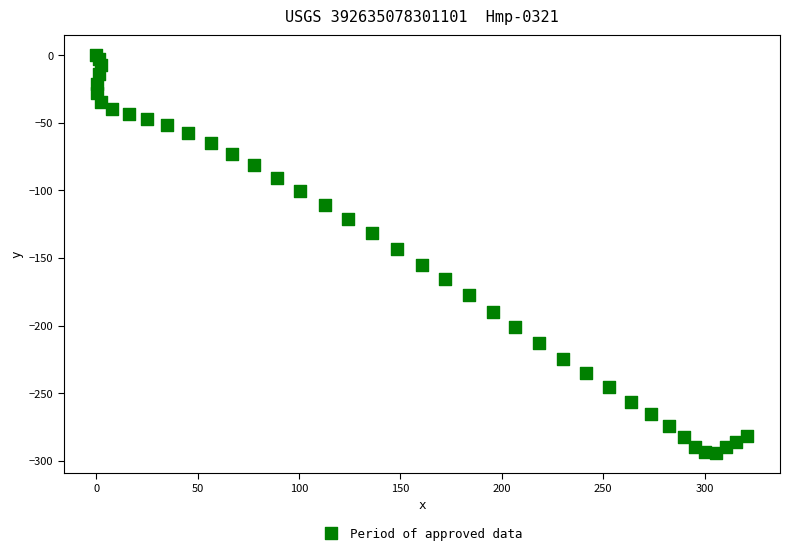

What Y value in the scatter plot is closest to -147?

-143.5